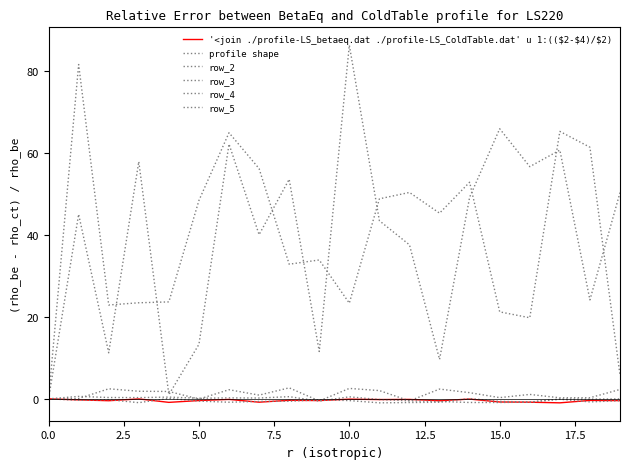

What is the label of the 11th point from the right?

9